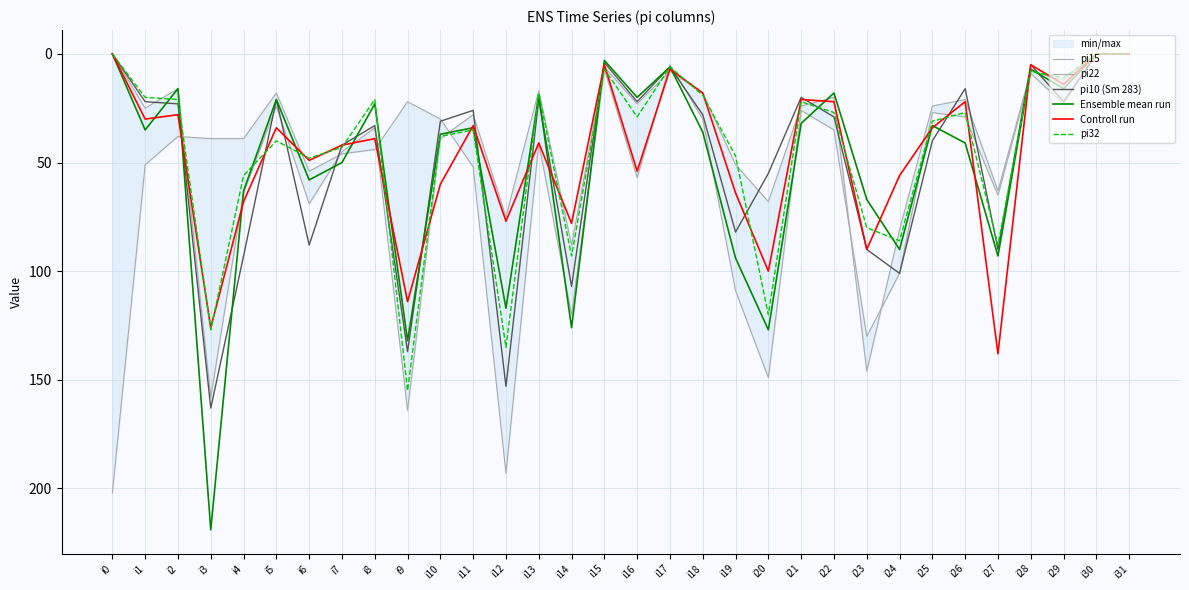

Reading right to left, transcribe all the data shown in this chart.

pi15: i31=0	i30=0	i29=23	i28=9	i27=65	i26=29	i25=27	i24=101	i23=130	i22=35	i21=26	i20=149	i19=109	i18=30	i17=5	i16=57	i15=7	i14=120	i13=41	i12=193	i11=52	i10=30	i9=22	i8=44	i7=46	i6=54	i5=18	i4=39	i3=39	i2=38	i1=51	i0=202
pi22: i31=0	i30=0	i29=12	i28=8	i27=63	i26=21	i25=24	i24=81	i23=146	i22=20	i21=24	i20=68	i19=51	i18=18	i17=8	i16=23	i15=6	i14=88	i13=17	i12=75	i11=28	i10=39	i9=164	i8=34	i7=45	i6=69	i5=24	i4=64	i3=158	i2=16	i1=25	i0=0
pi10 (Sm 283): i31=0	i30=0	i29=22	i28=5	i27=90	i26=16	i25=40	i24=101	i23=90	i22=29	i21=20	i20=55	i19=82	i18=28	i17=6	i16=22	i15=4	i14=107	i13=21	i12=153	i11=26	i10=31	i9=137	i8=33	i7=42	i6=88	i5=21	i4=93	i3=163	i2=23	i1=22	i0=0
Ensemble mean run: i31=0	i30=0	i29=16	i28=7	i27=93	i26=41	i25=33	i24=90	i23=67	i22=18	i21=32	i20=127	i19=94	i18=36	i17=6	i16=20	i15=3	i14=126	i13=19	i12=117	i11=34	i10=37	i9=132	i8=23	i7=50	i6=58	i5=21	i4=63	i3=219	i2=16	i1=35	i0=0
Controll run: i31=0	i30=0	i29=14	i28=5	i27=138	i26=22	i25=34	i24=56	i23=90	i22=22	i21=21	i20=100	i19=64	i18=18	i17=7	i16=54	i15=5	i14=78	i13=41	i12=77	i11=33	i10=60	i9=114	i8=39	i7=42	i6=49	i5=34	i4=68	i3=126	i2=28	i1=30	i0=0
pi32: i31=0	i30=0	i29=11	i28=8	i27=88	i26=27	i25=31	i24=86	i23=80	i22=27	i21=22	i20=120	i19=47	i18=19	i17=6	i16=29	i15=7	i14=93	i13=18	i12=135	i11=35	i10=38	i9=155	i8=21	i7=43	i6=48	i5=40	i4=56	i3=127	i2=21	i1=20	i0=0